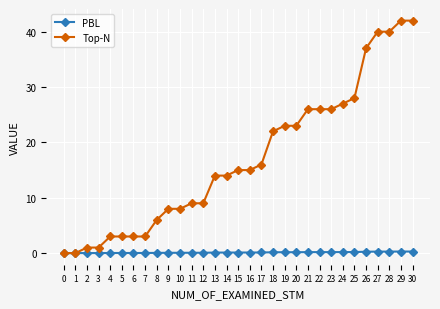

Rank the series by their maximum value, from lowest to highest.

PBL, Top-N